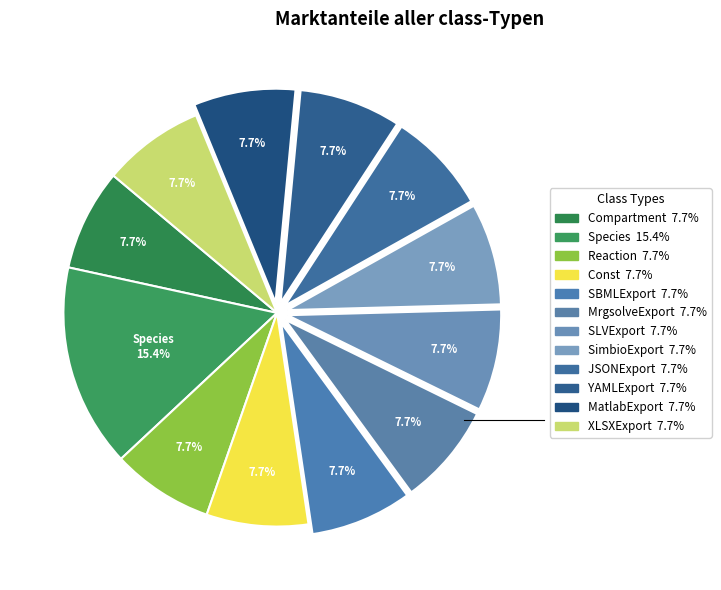

How many slices are in this pie chart?

12